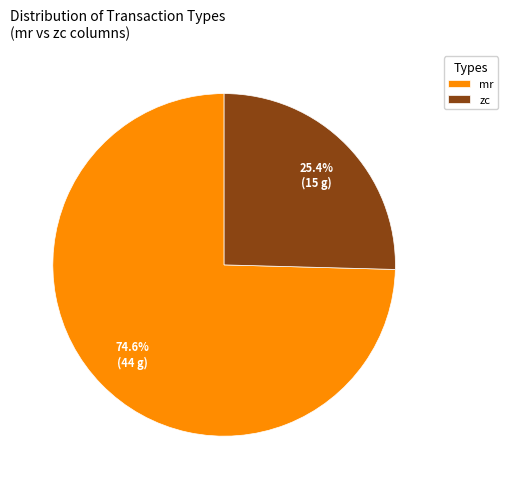

Between zc and mr, which is larger?

mr